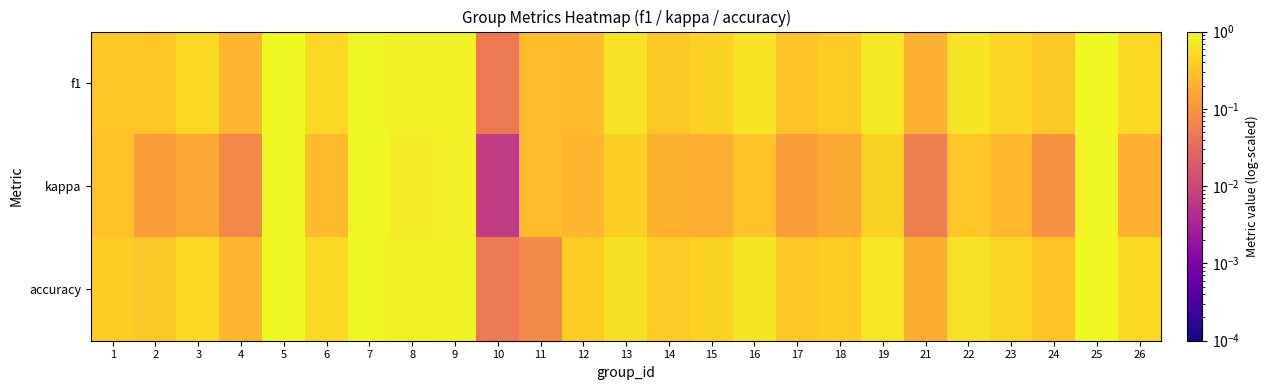

What is the total value across all series at 16?

1.6